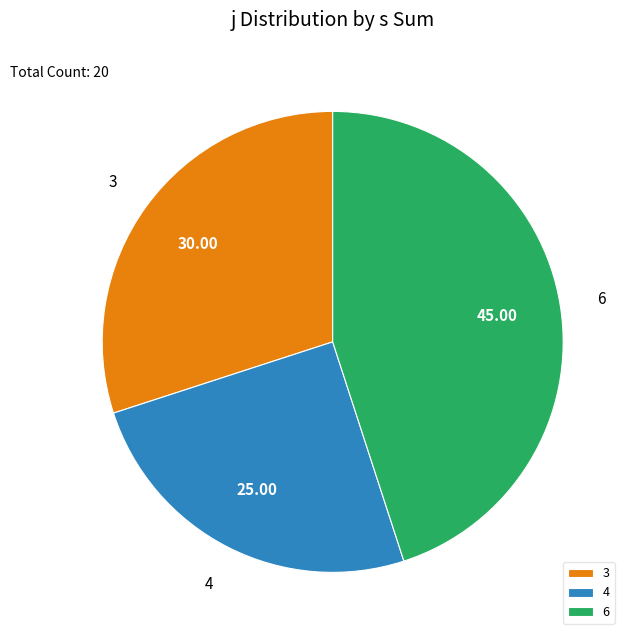

Rank the categories by value from lowest to highest.

4, 3, 6